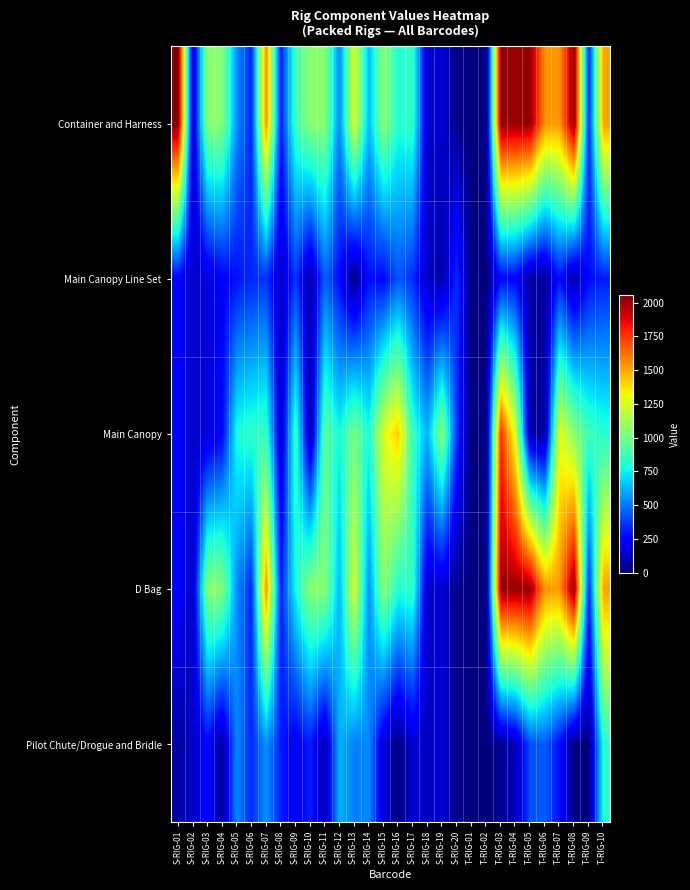

List the series in order of their peak value, lowest first.

Main Canopy Line Set, Pilot Chute/Drogue and Bridle, Main Canopy, D Bag, Container and Harness